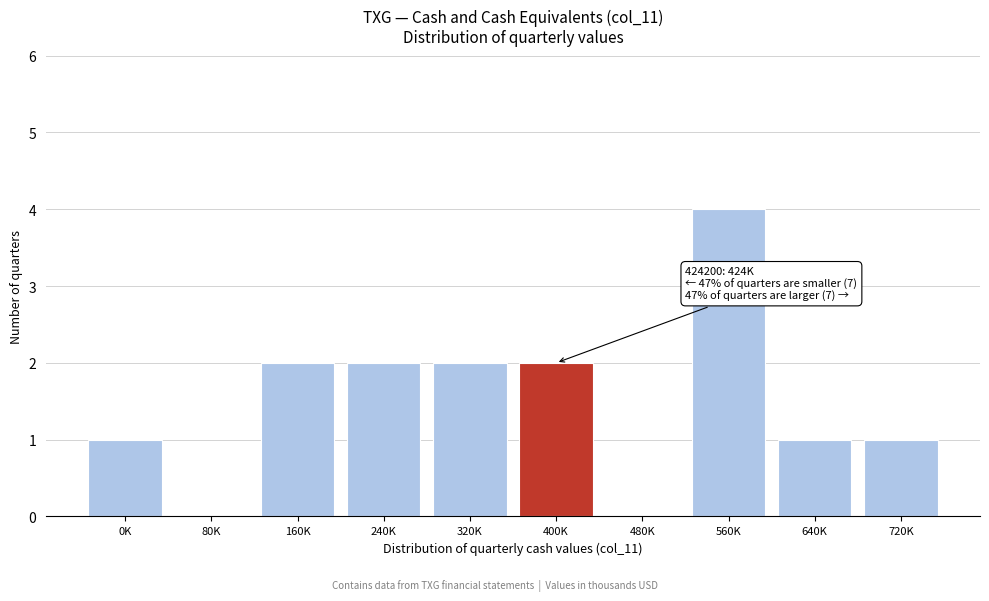

Reading left to right, list all the values displayed in this chart.

0K=1	80K=0	160K=2	240K=2	320K=2	400K=2	480K=0	560K=4	640K=1	720K=1